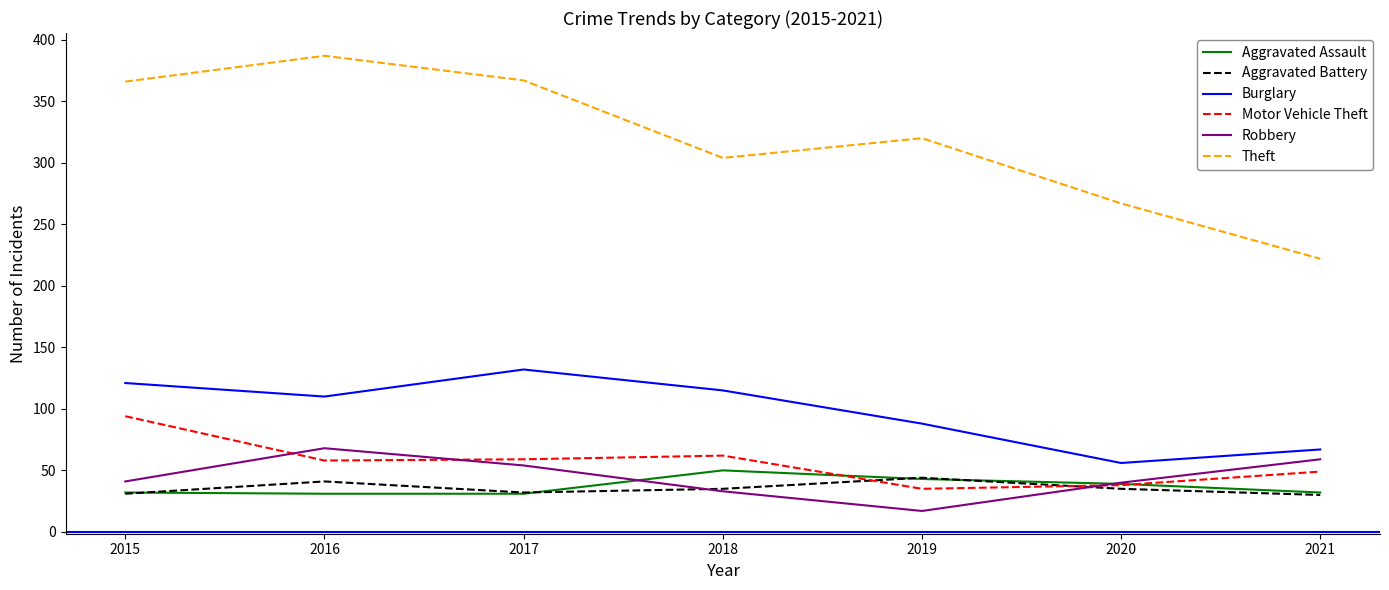

Read the Theft value at 2020.

267